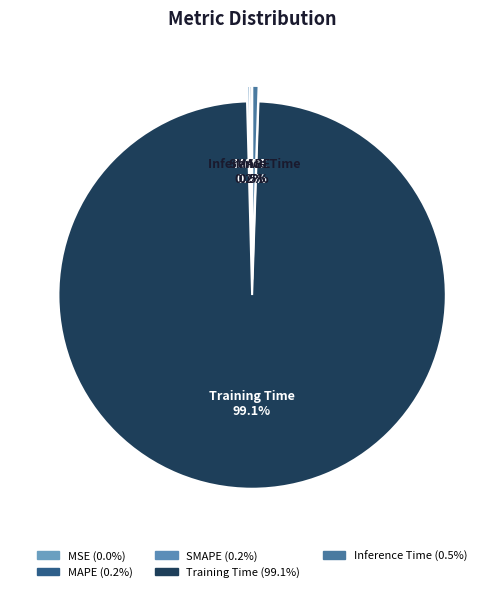

Which slice is the largest?

Training Time